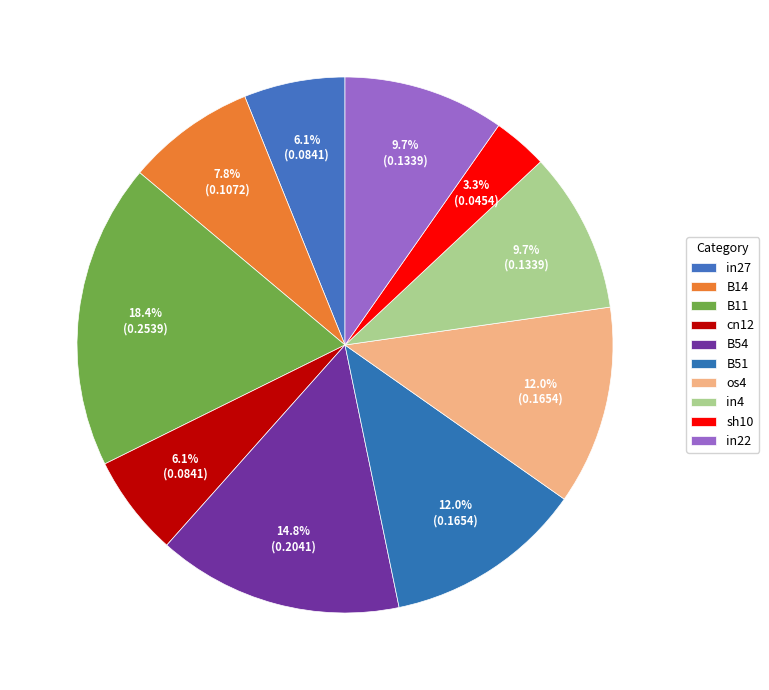

What is the change in value from cn12 to B51?

+0.1